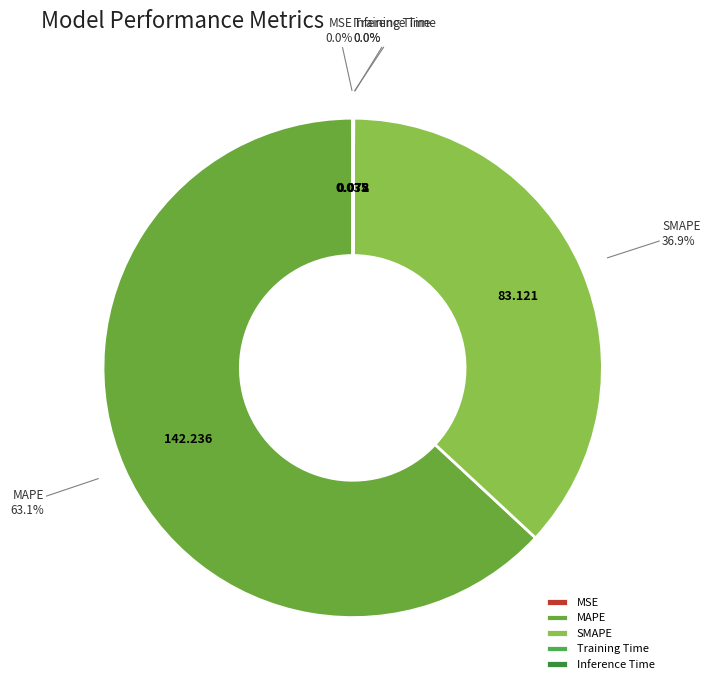

Do MAPE and SMAPE together represent more than half of the pie?

Yes